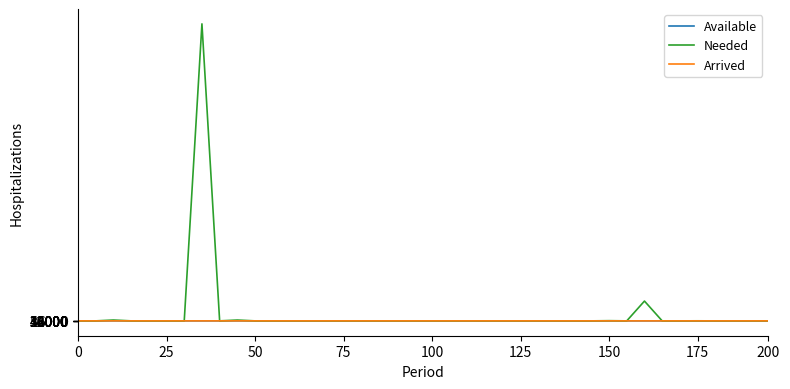

Which series has the widest spread of values?

Arrived